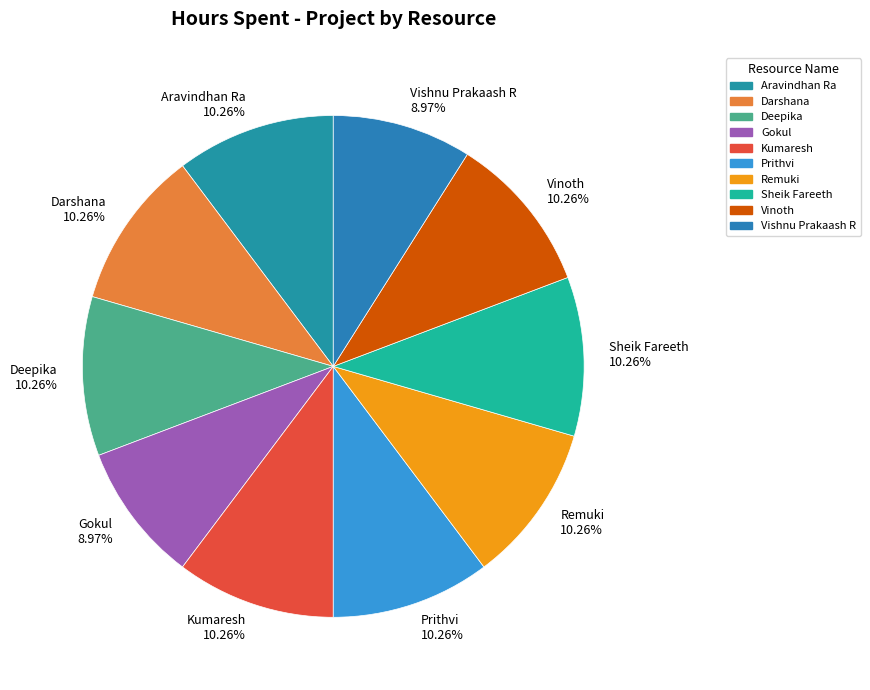

Is it true that Prithvi is 10% of the pie?

True